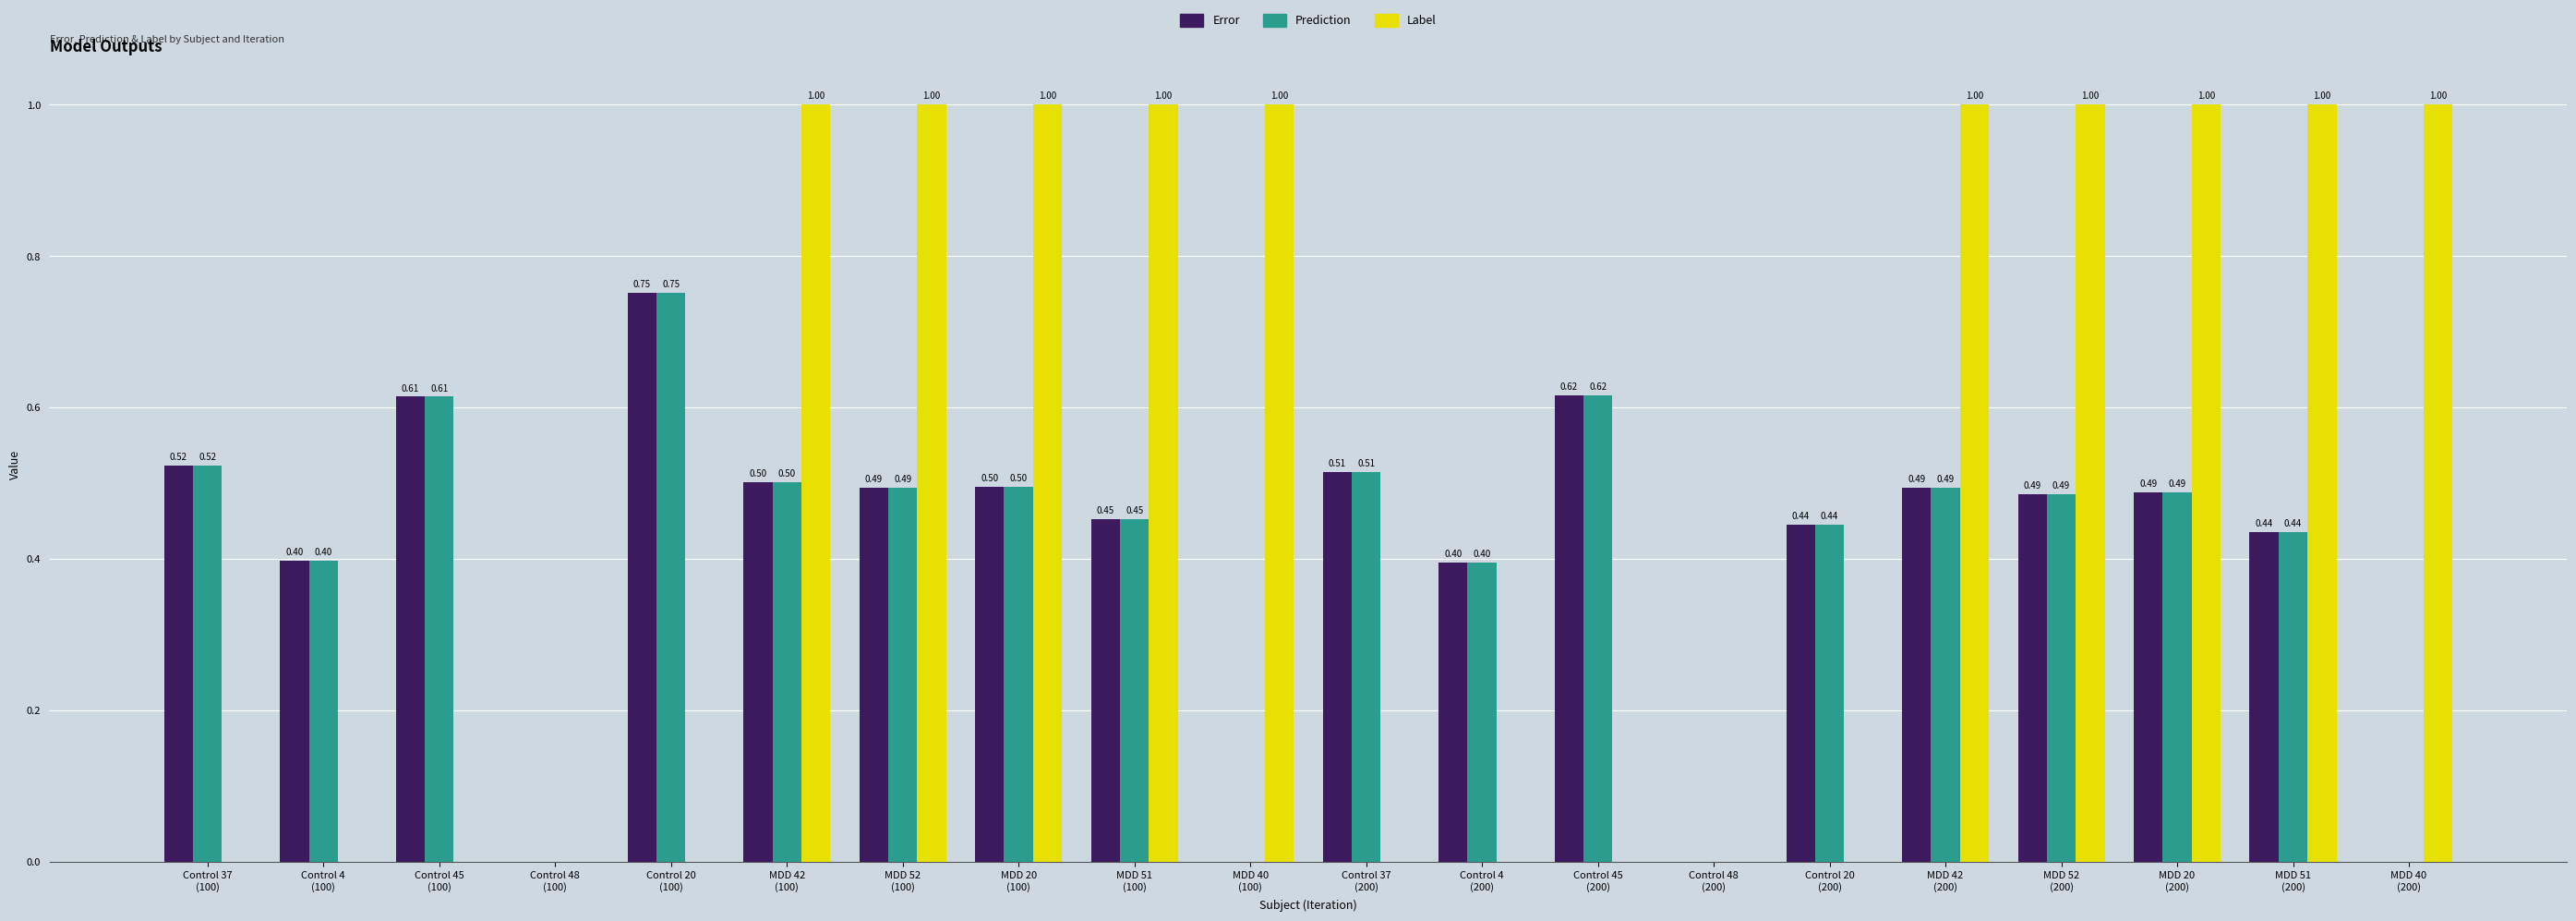

True or false: Error has a value of 0.2 at Control 4
(100).

False